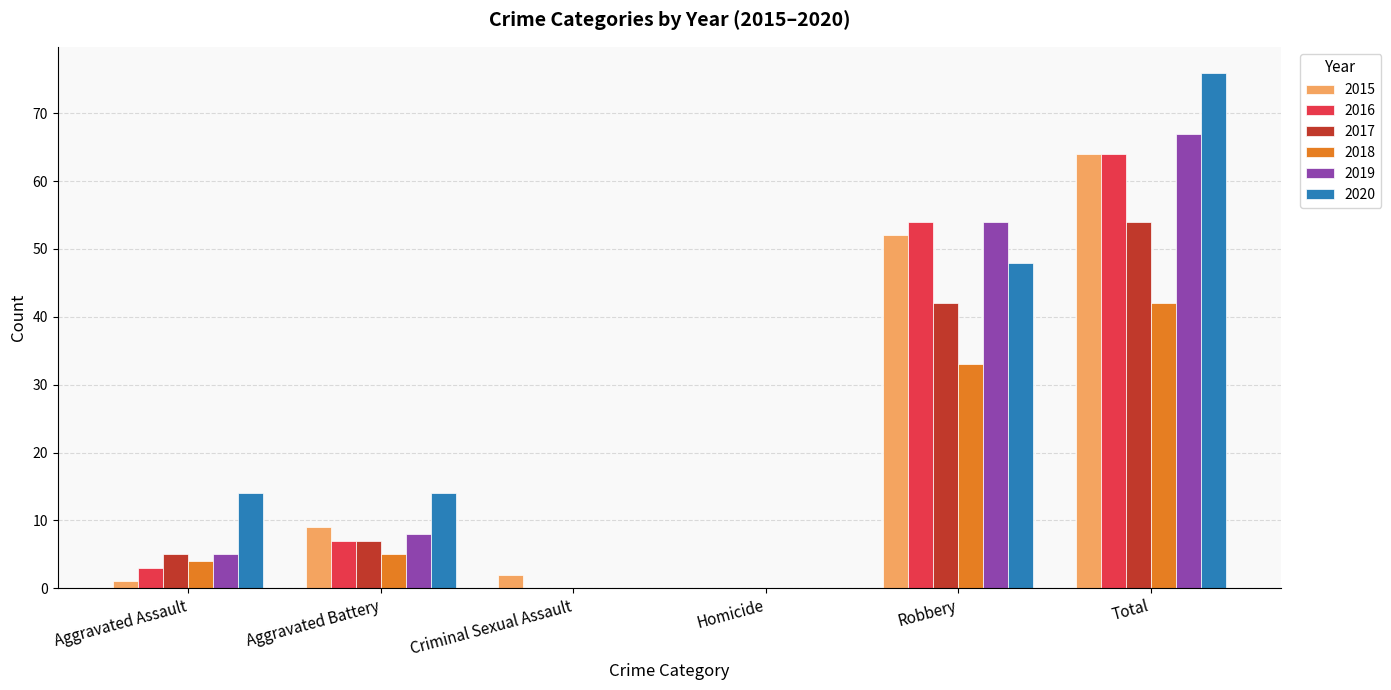

Which series has the largest range (max minus min)?

2020